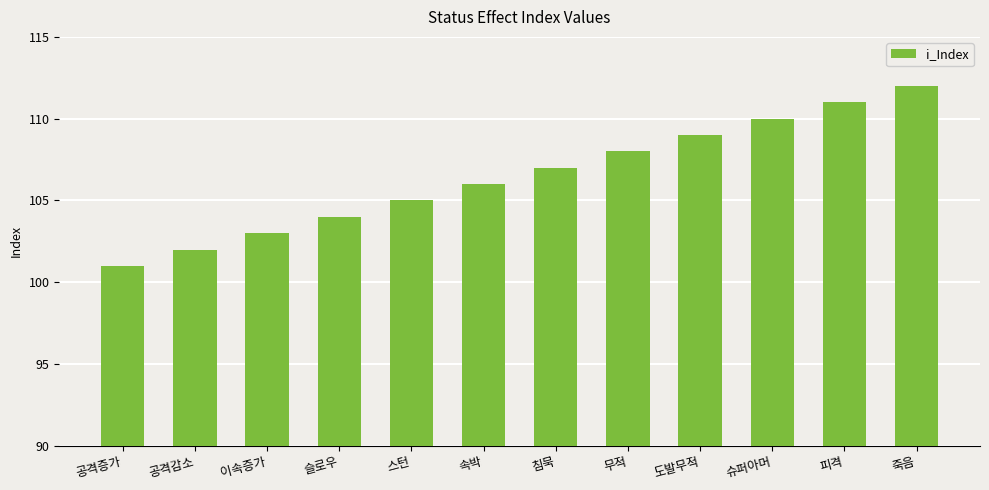

How many series are shown in this chart?

1